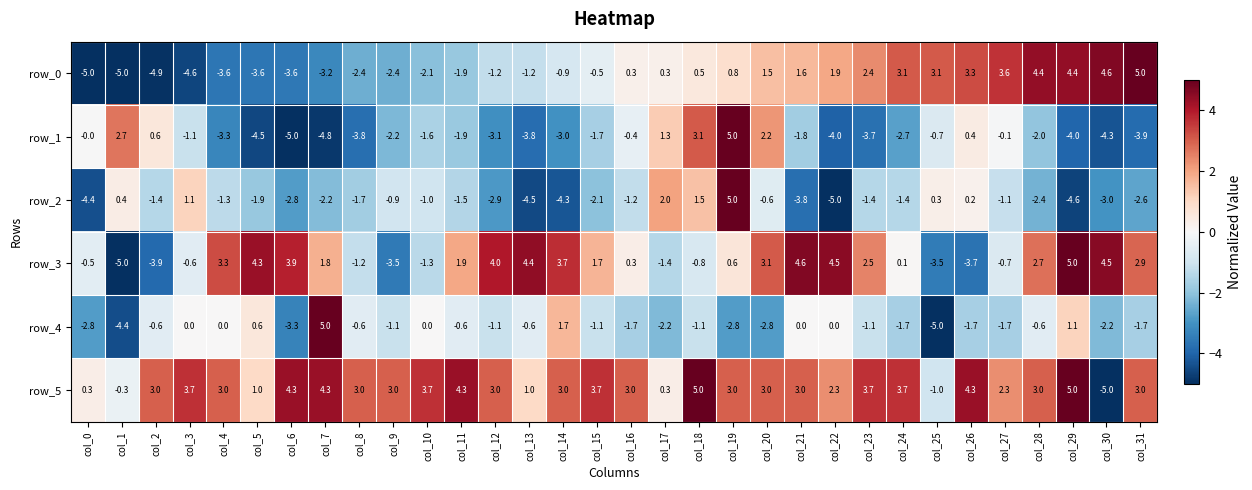

How many series are shown in this chart?

6